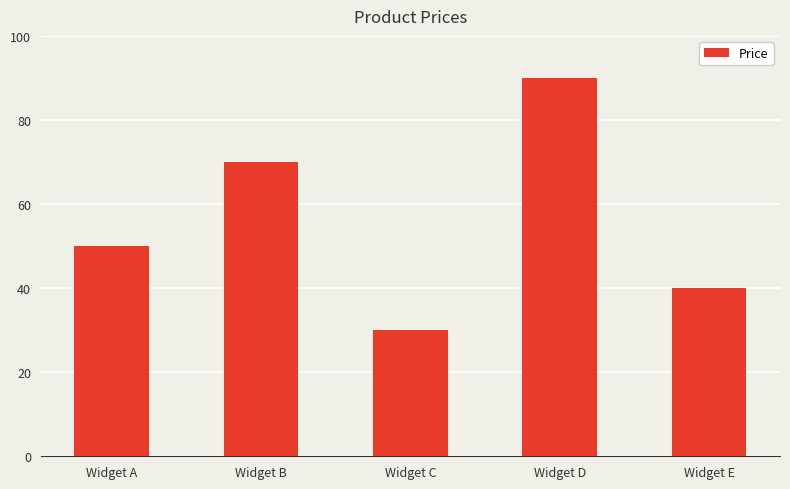

Rank the categories by value from lowest to highest.

Widget C, Widget E, Widget A, Widget B, Widget D